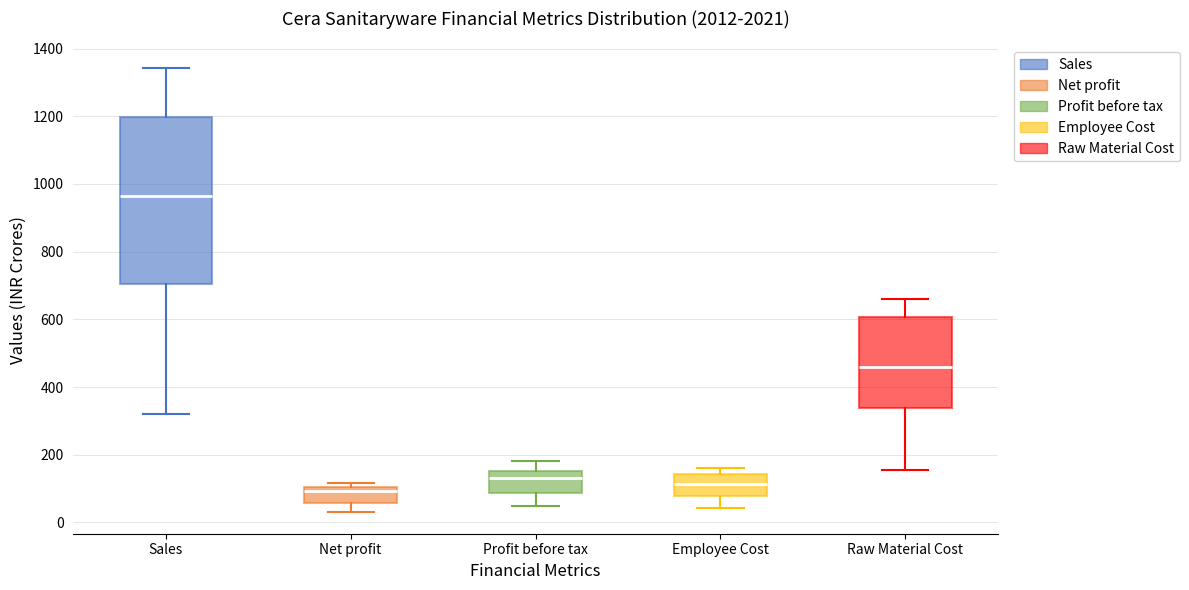

Where does the median line of the box for Raw Material Cost sit on the y-axis? The values are not printed on the chart, so give them approximately, as read against the axis.

460